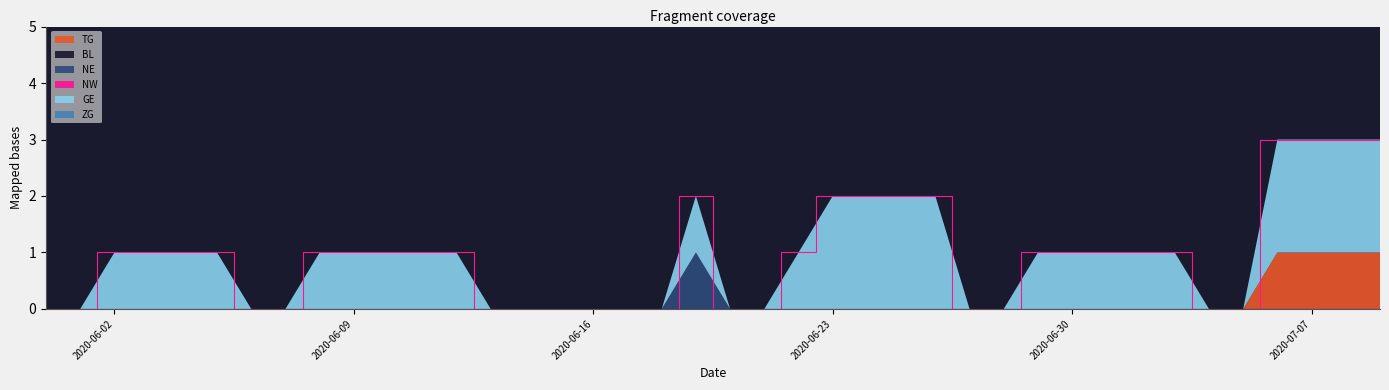

Reading left to right, transcribe all the data shown in this chart.

TG: 0	0	0	0	0	0	0	0	0	0	0	0	0	0	0	0	0	0	0	0	0	0	0	0	0	0	0	0	0	0	0	0	0	0	0	0	1	1	1	1
BL: 0	0	0	0	0	0	0	0	0	0	0	0	0	0	0	0	0	0	0	0	0	0	0	0	0	0	0	0	0	0	0	0	0	0	0	0	0	0	0	0
NE: 0	0	0	0	0	0	0	0	0	0	0	0	0	0	0	0	0	0	0	1	0	0	0	0	0	0	0	0	0	0	0	0	0	0	0	0	0	0	0	0
NW: 0	0	0	0	0	0	0	0	0	0	0	0	0	0	0	0	0	0	0	0	0	0	0	0	0	0	0	0	0	0	0	0	0	0	0	0	0	0	0	0
GE: 0	0	1	1	1	1	0	0	1	1	1	1	1	0	0	0	0	0	0	1	0	0	1	2	2	2	2	0	0	1	1	1	1	1	0	0	2	2	2	2
ZG: 0	0	0	0	0	0	0	0	0	0	0	0	0	0	0	0	0	0	0	0	0	0	0	0	0	0	0	0	0	0	0	0	0	0	0	0	0	0	0	0